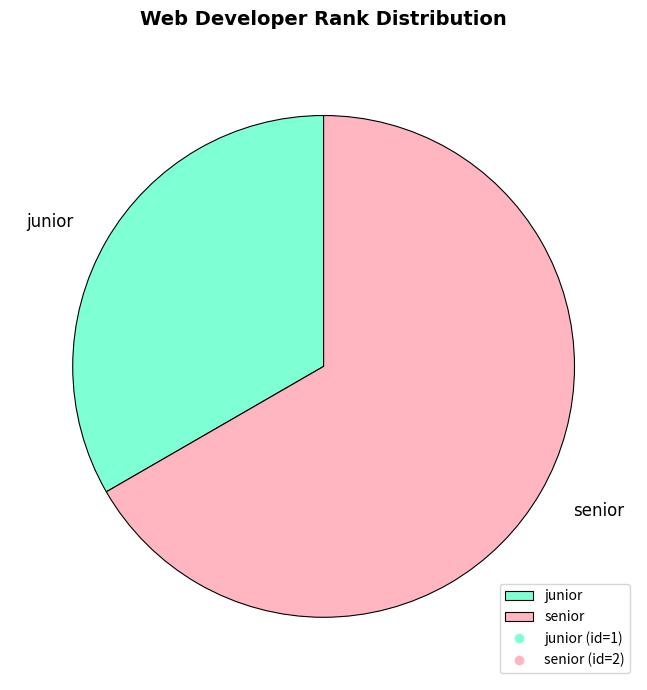

Does senior represent more than half of the total?

Yes